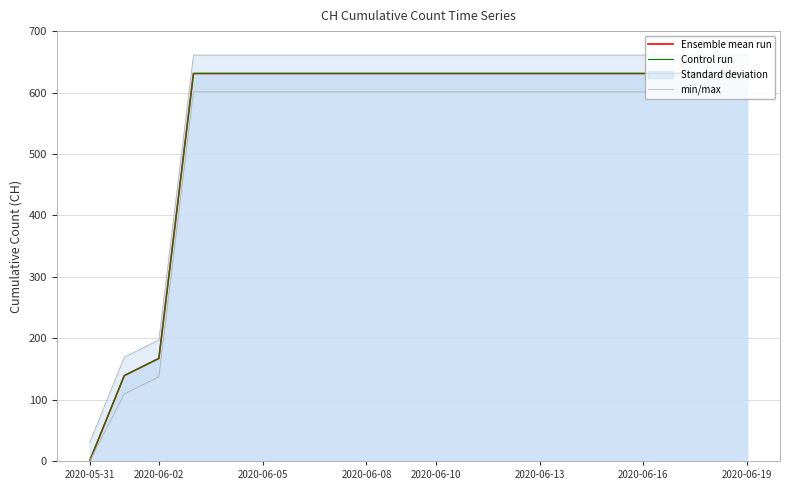

Does the chart display data point markers on the line(s)?

No